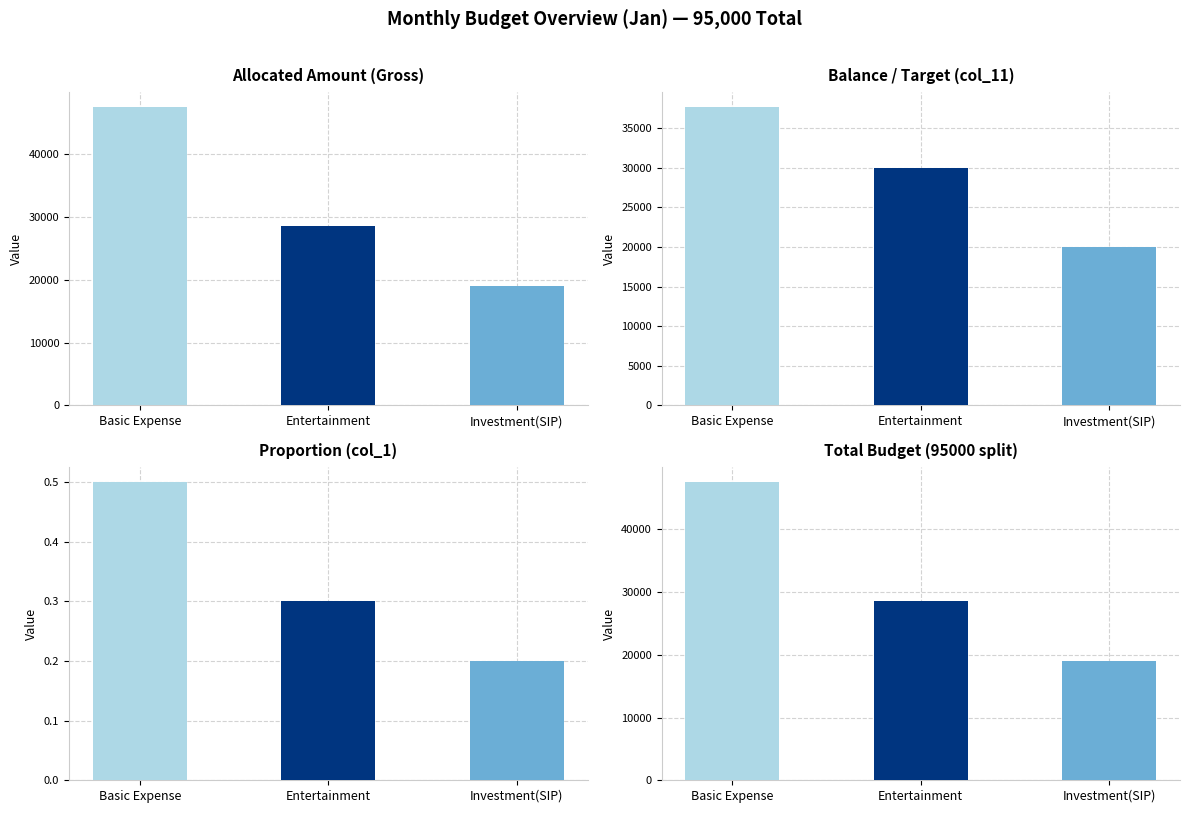

What is the value of the 2nd bar from the left?

28500